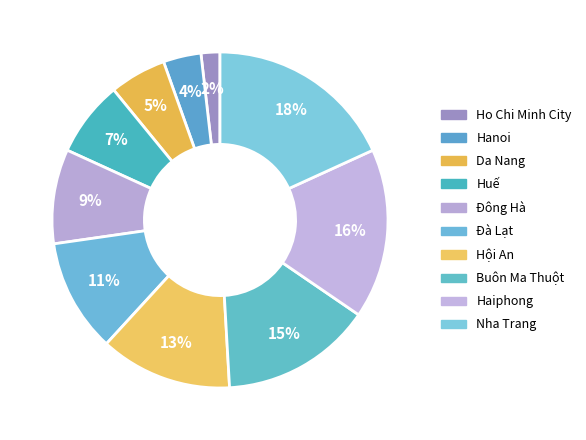

Does any single category account for the majority?

No